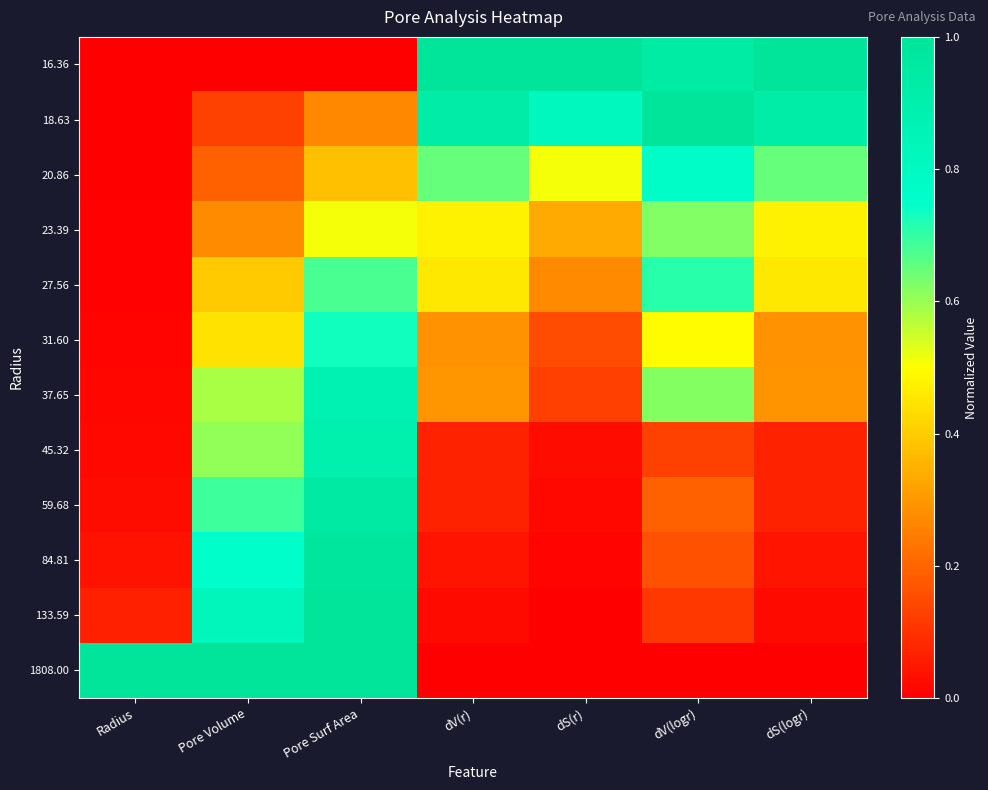

What is the total value across all series at Pore Surf Area?

8.2